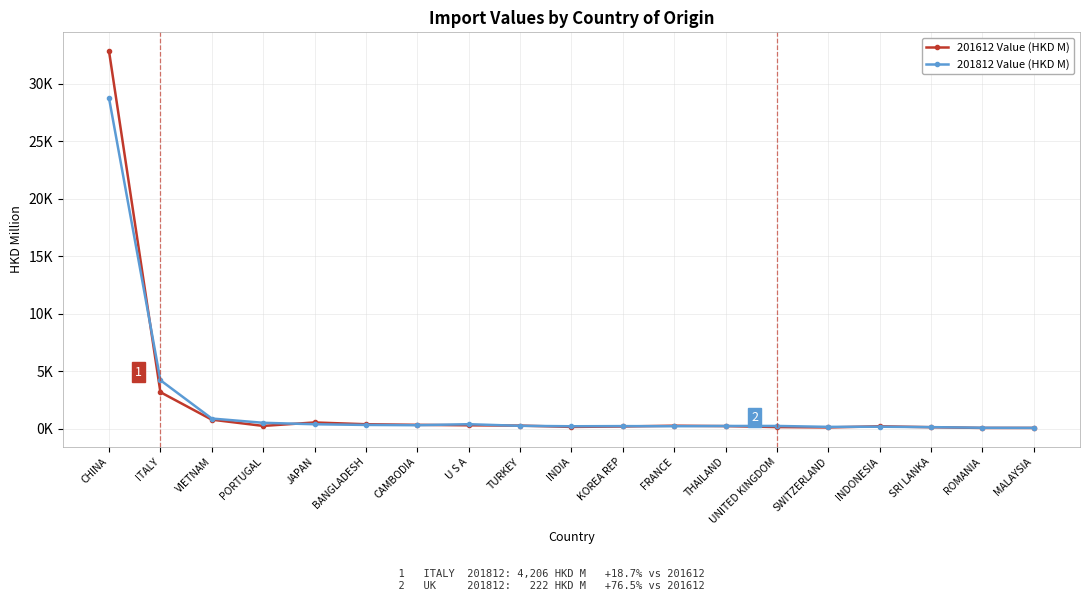

Which series ends up on top after the final intersection of 201812 Value (HKD M) and 201612 Value (HKD M)?

201812 Value (HKD M)